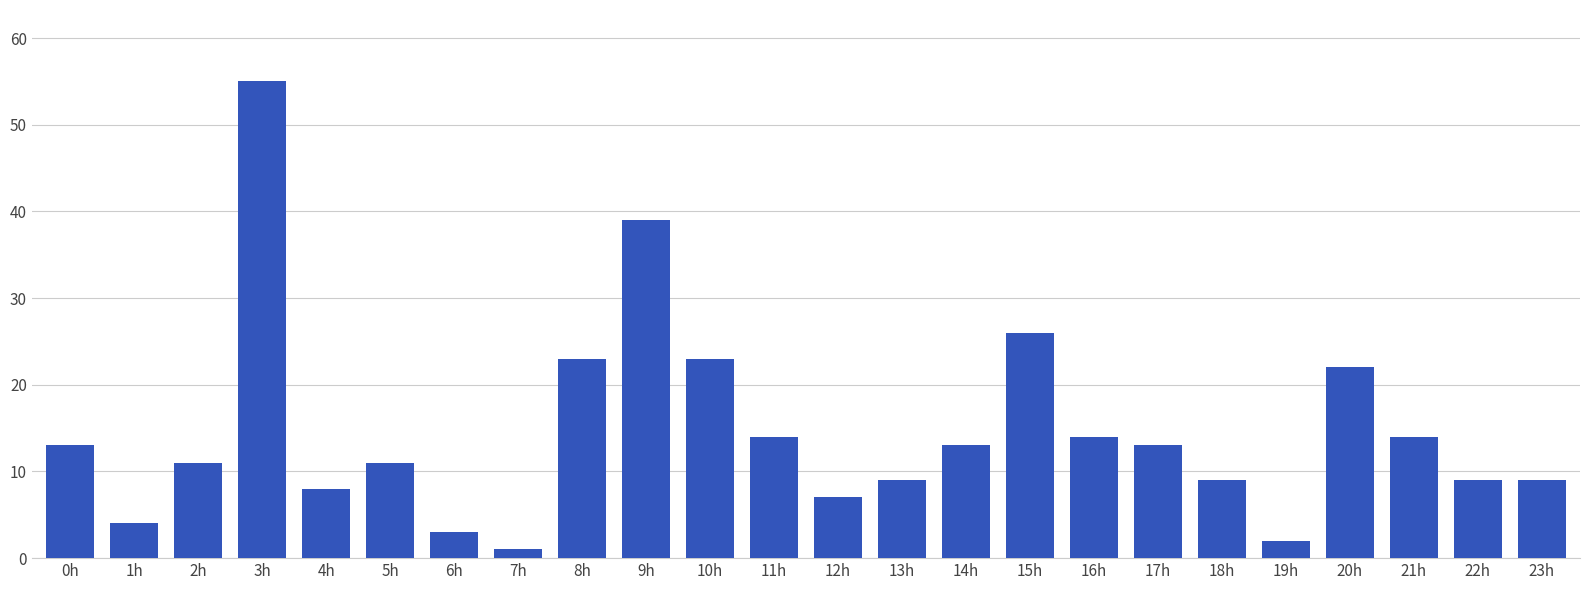

What is the maximum value shown in the chart?

55